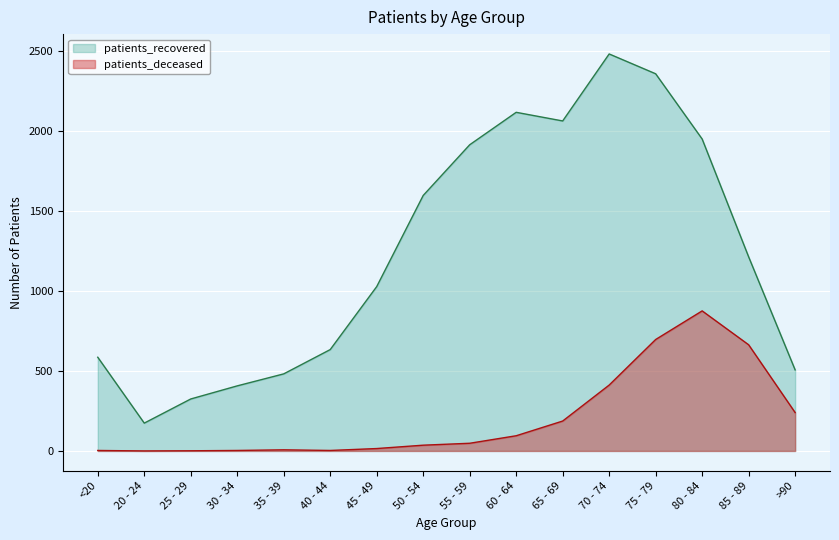

At which label does patients_recovered reach its peak?

70 - 74